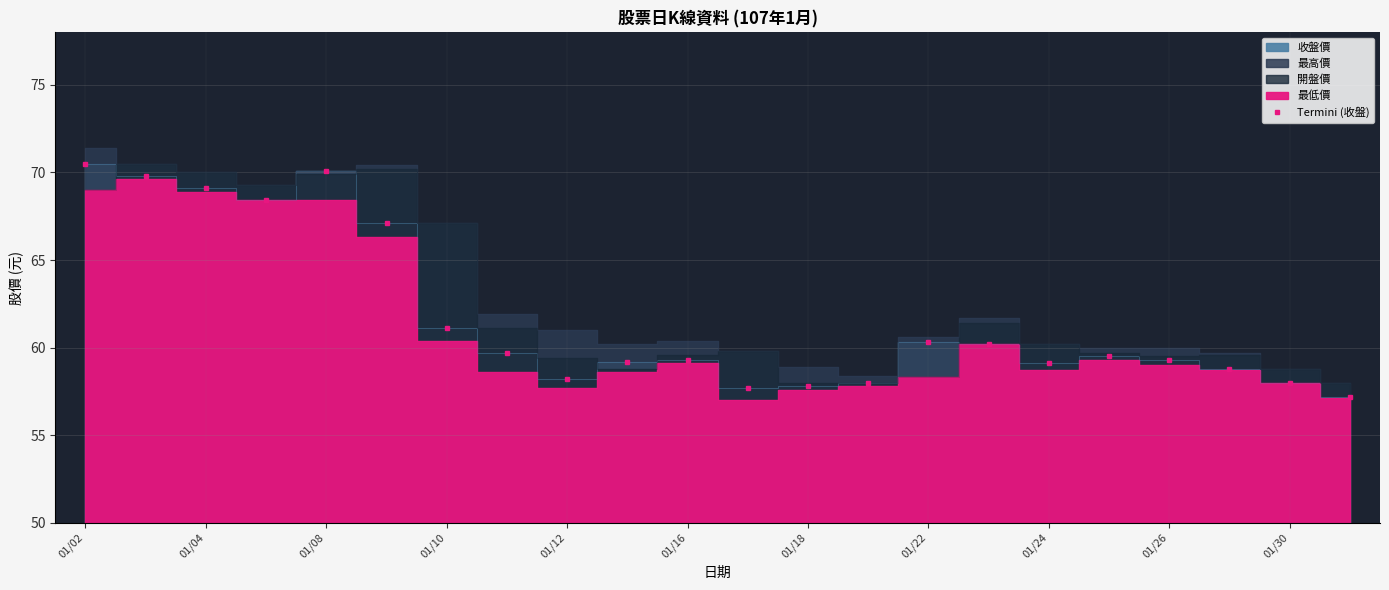

Where is the first local maximum for Termini (收盤)?

01/08